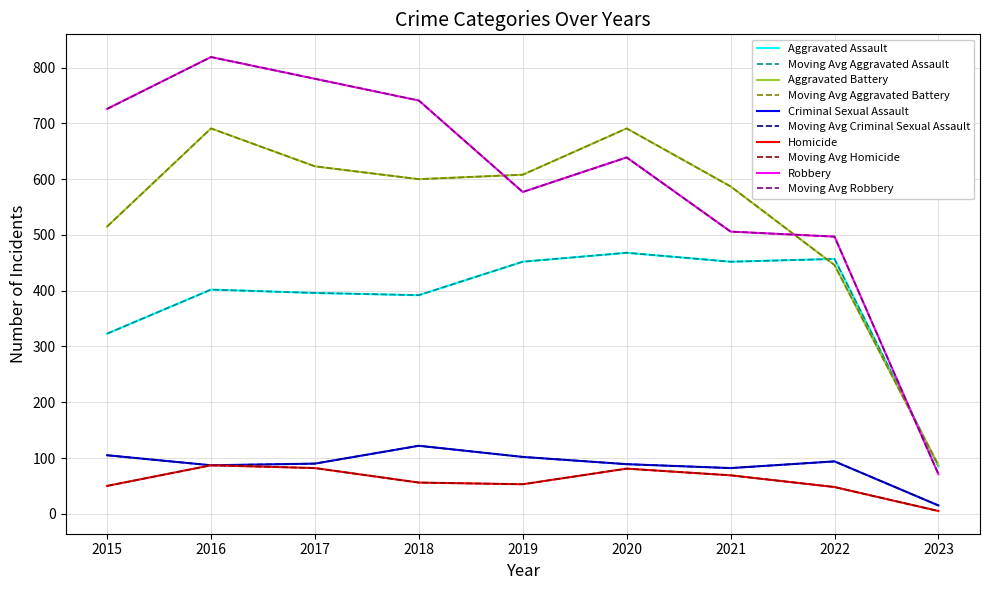

True or false: Homicide and Robbery intersect in this chart.

False